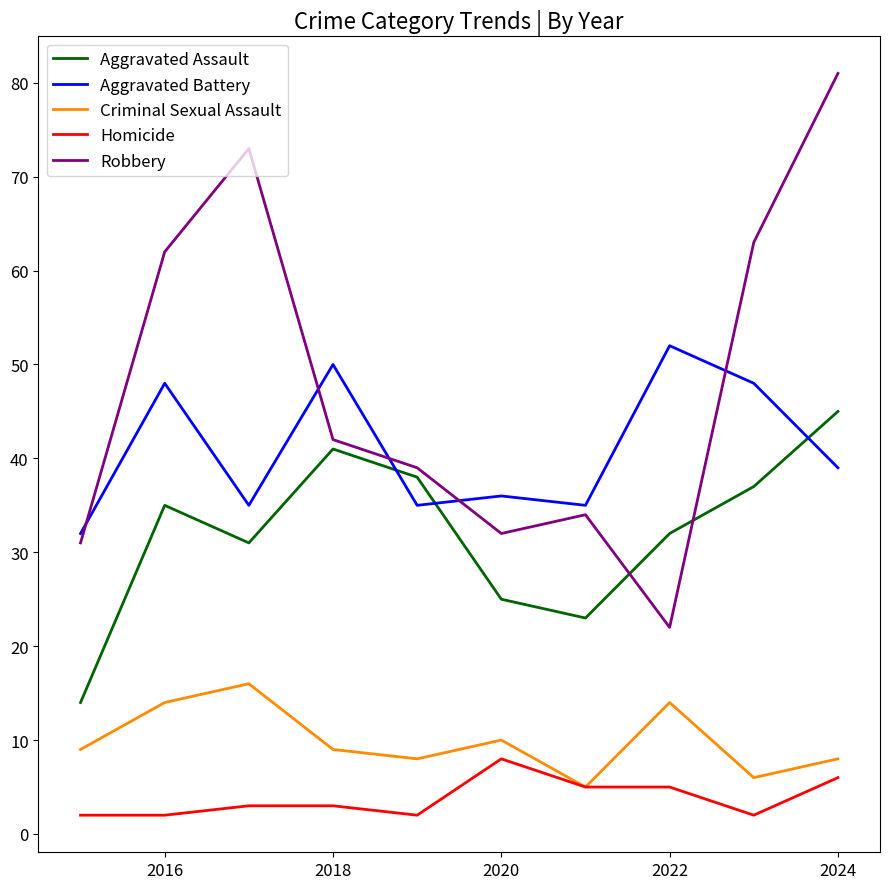

True or false: Aggravated Assault and Homicide cross at least once.

False